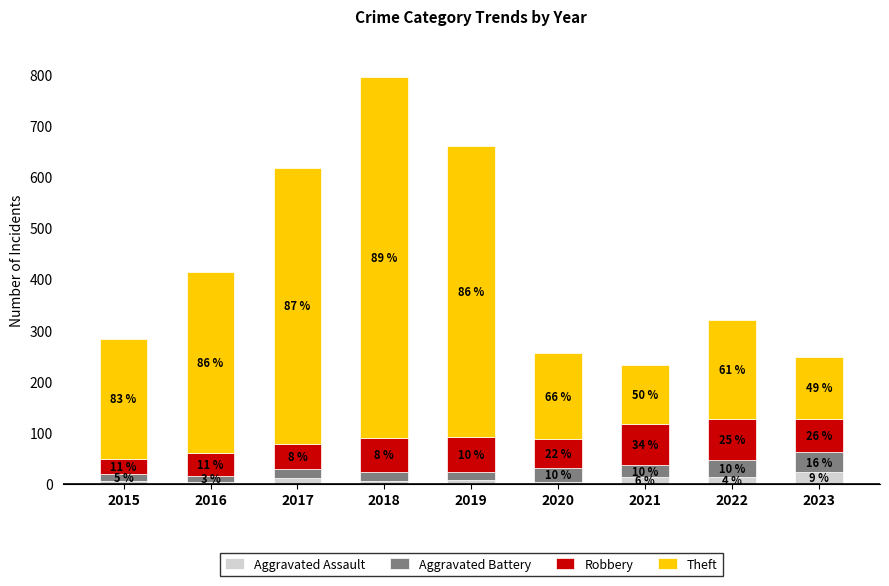

What are all the series names shown in the legend?

Aggravated Assault, Aggravated Battery, Robbery, Theft